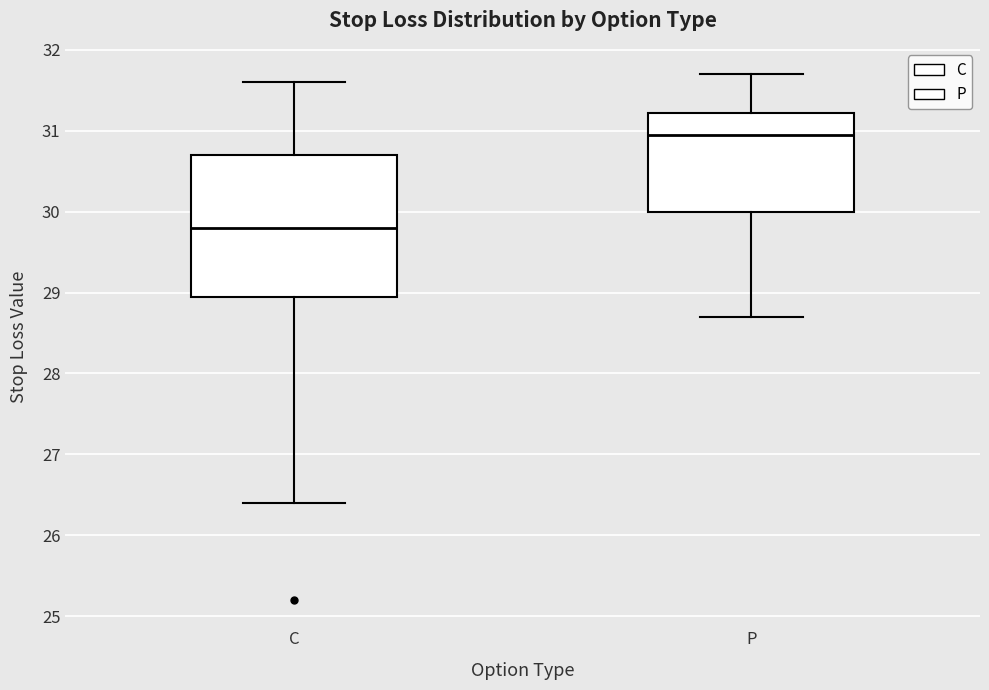

Reading left to right, transcribe this box plot: for each box, give where its median line is, the range the box spans, and where its two whiskers end, as read against the y-axis. The values are not printed on the chart, so give them approximately, as read against the axis.

C: median 29.8, box 29.0 to 30.7, whiskers 26.4 to 31.6
P: median 31.0, box 30.0 to 31.2, whiskers 28.7 to 31.7